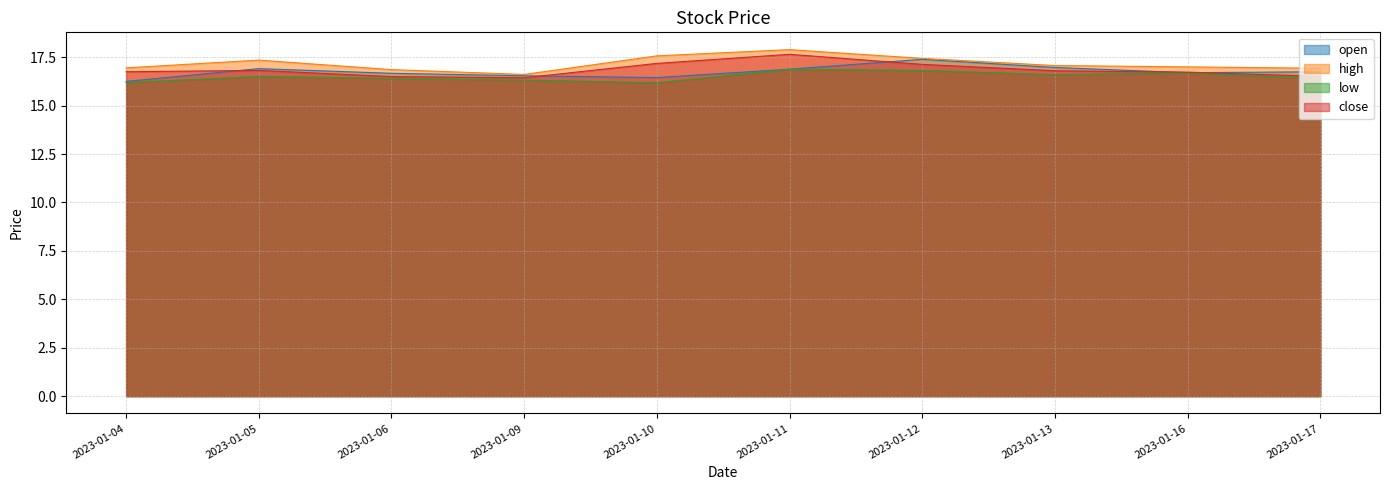

What is the value of the low point at the 5th from the left?

16.2